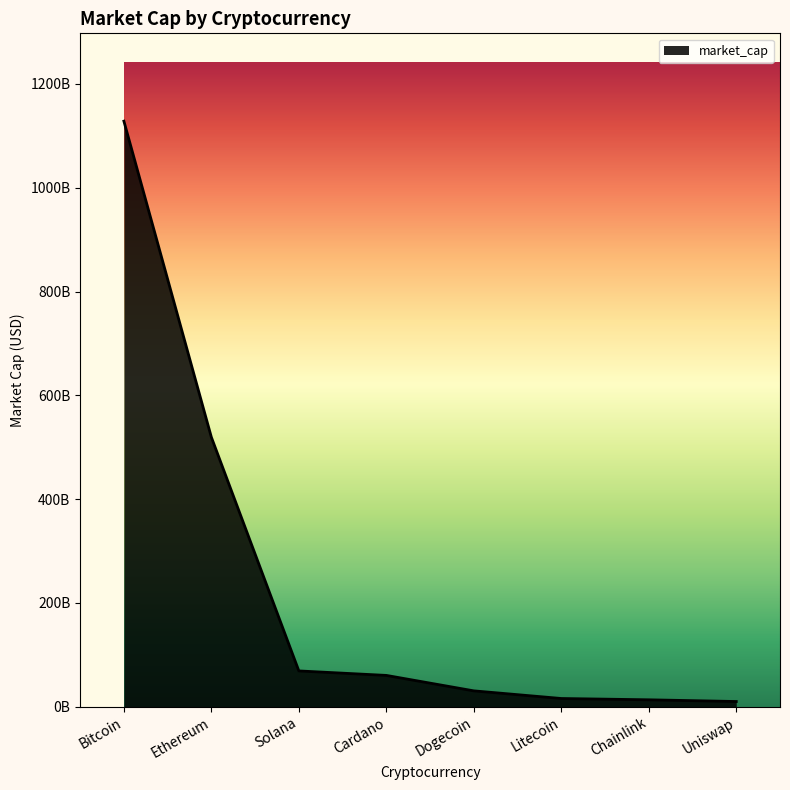

Read the value at Bitcoin, to the nearest 10.

1128263520810